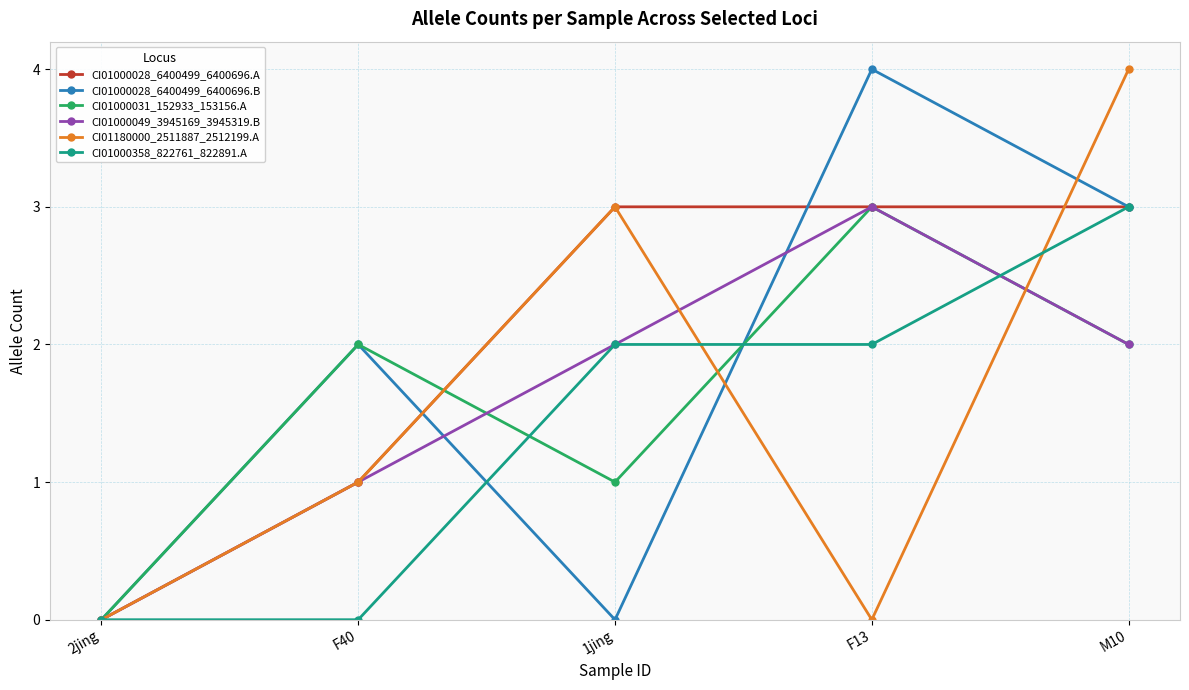

What position from the left is F40?

2